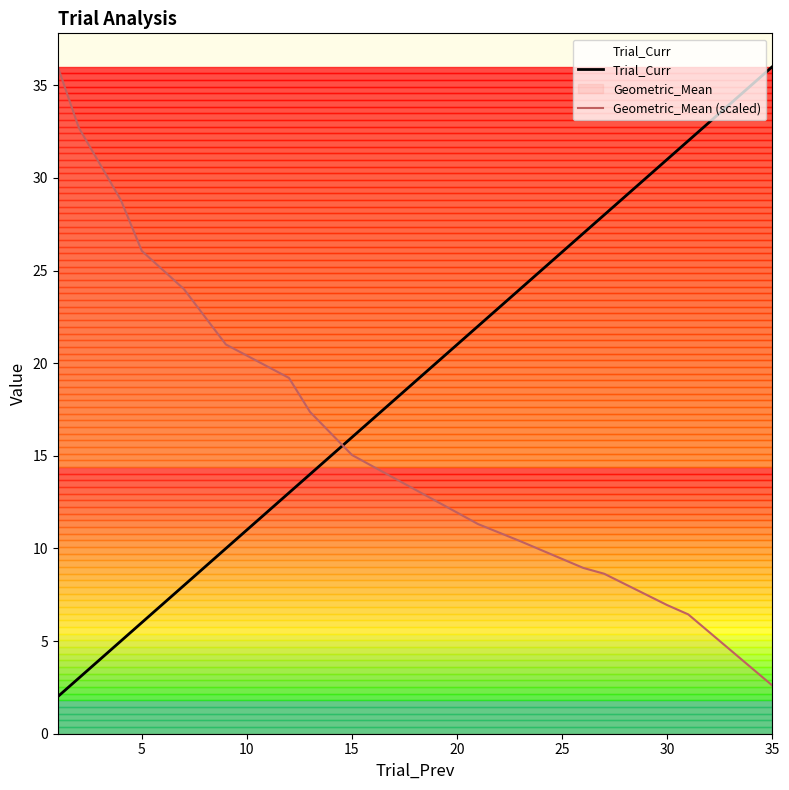

Which series has the largest range (max minus min)?

Trial_Curr